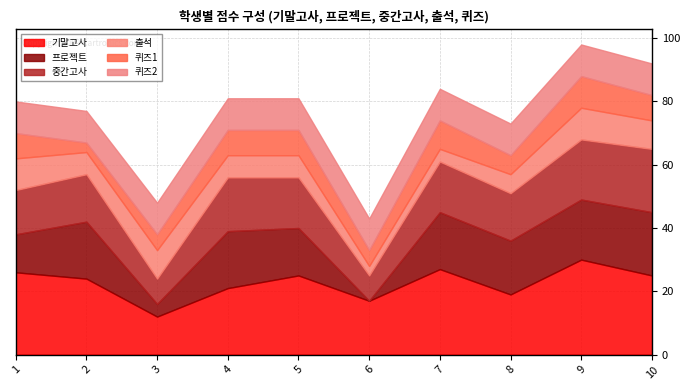

True or false: 퀴즈2 and 기말고사 cross at least once.

False